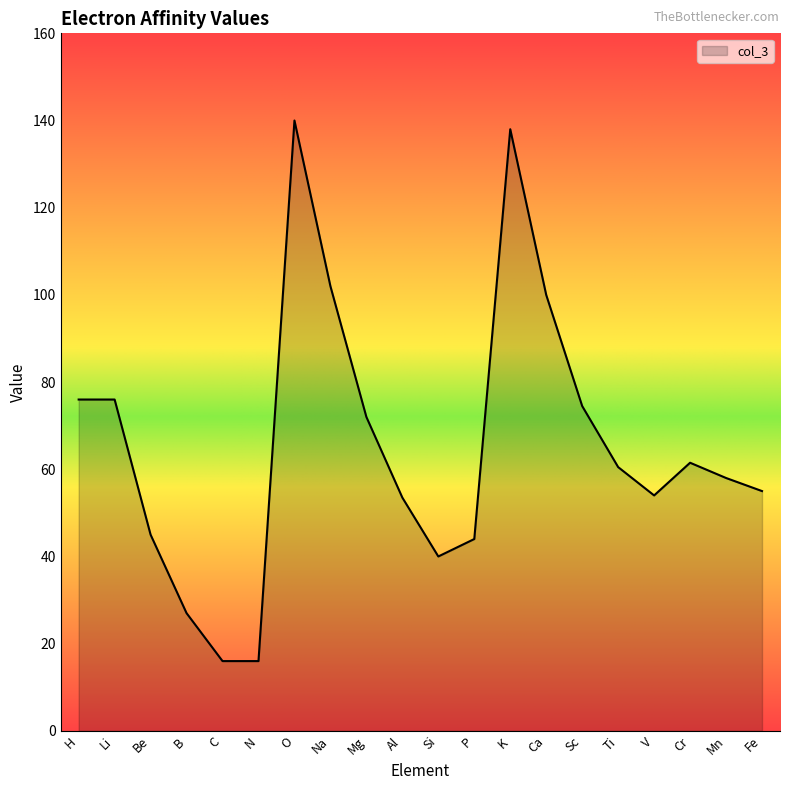

How many lines are shown in the chart?

1